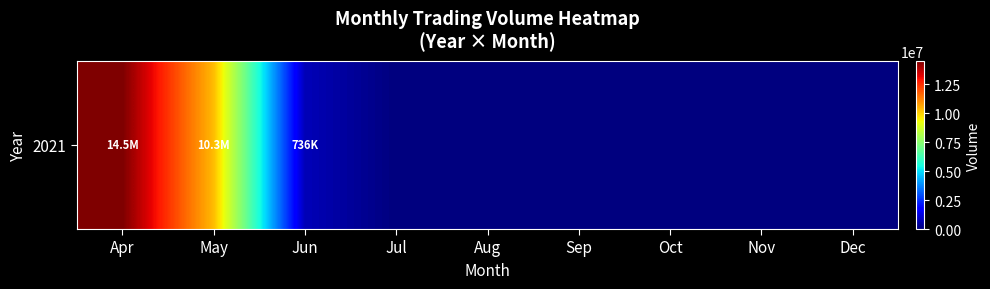

What is the maximum value shown in the chart?

14515874